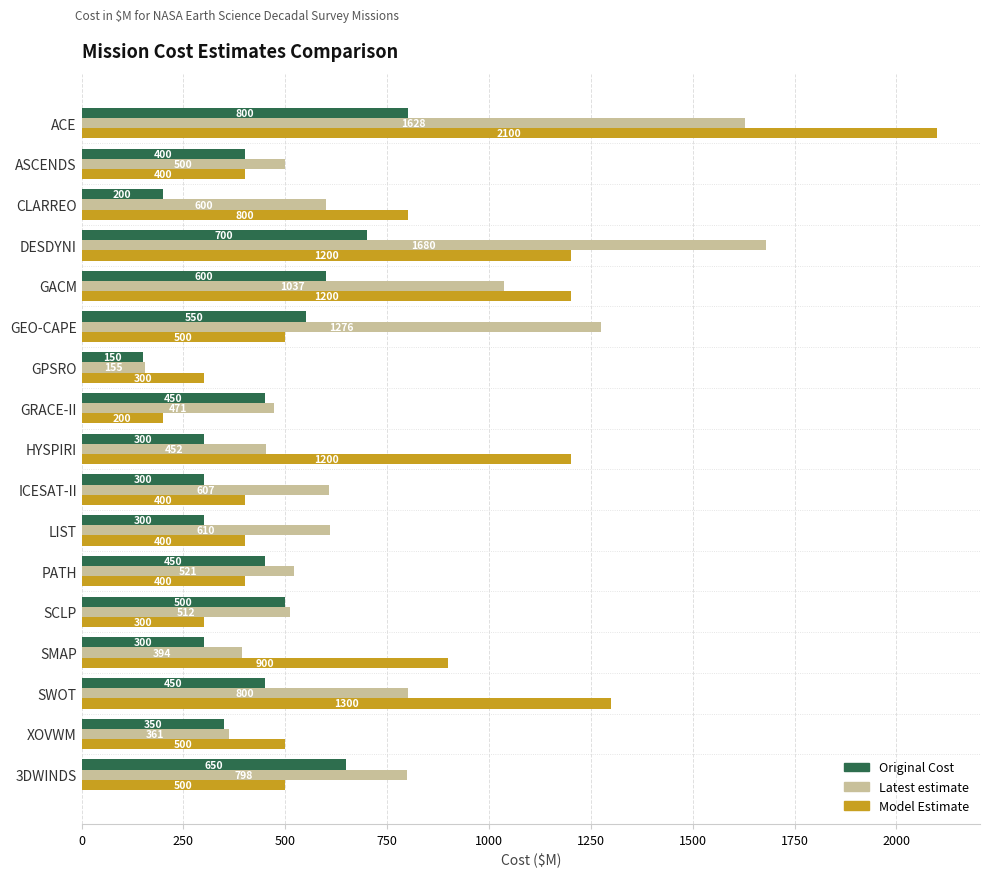

Rank the series by their maximum value, from lowest to highest.

Original Cost, Latest estimate, Model Estimate